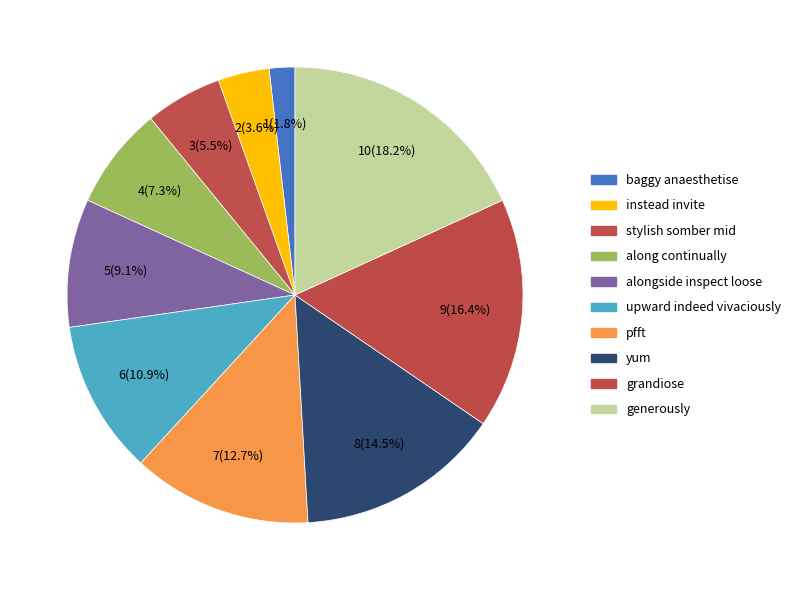

Approximately how many times larger is the value at generously compared to grandiose?

1.1